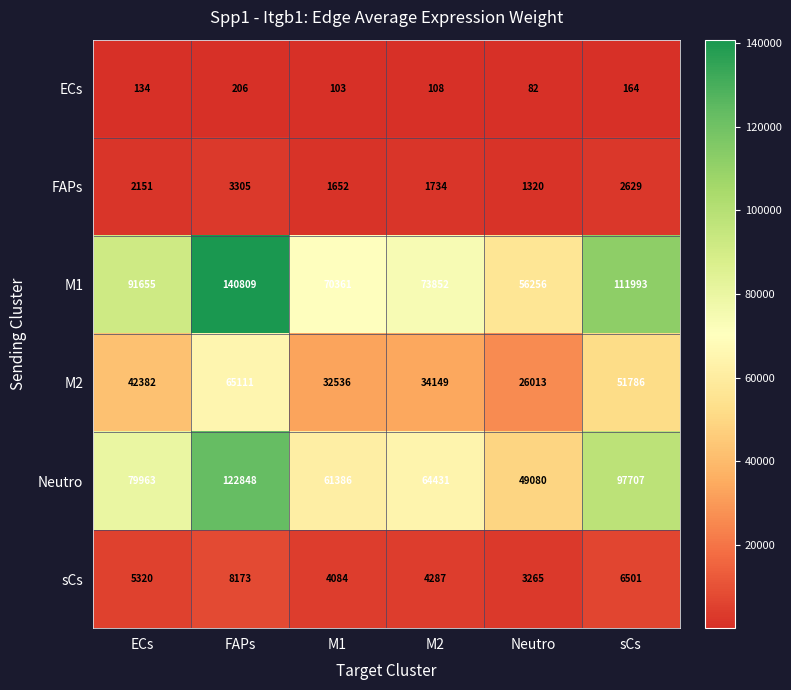

The value of sCs at M2 is 2435. True or false?

False